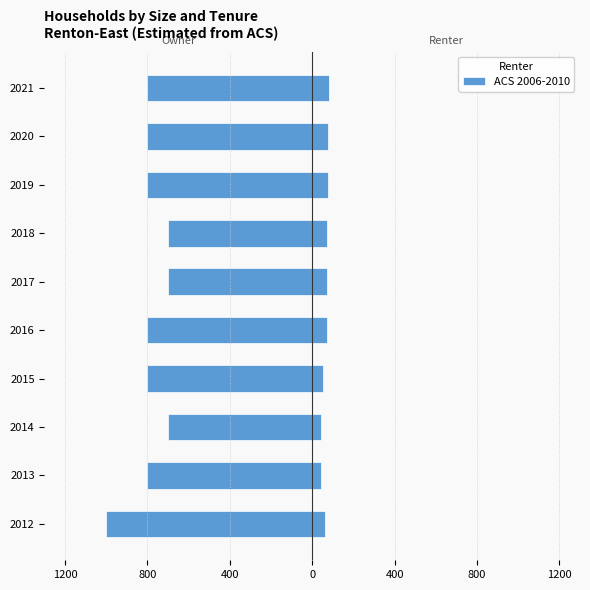

How many values exceed -800?

3